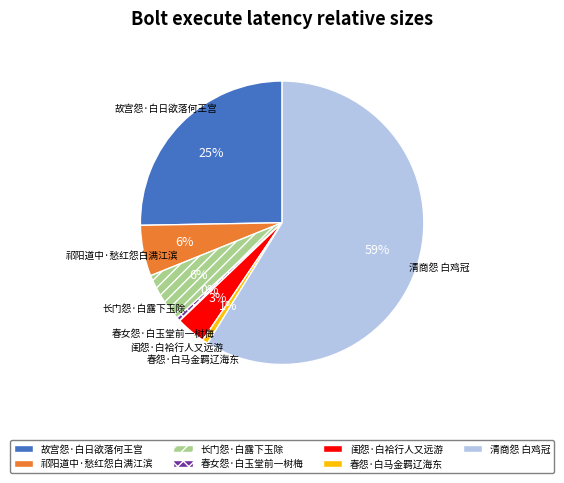

To the nearest percent, what is the difference between the 故宫怨·白日欲落何王宫 and 闺怨·白袷行人又远游 slice percentages?

22%